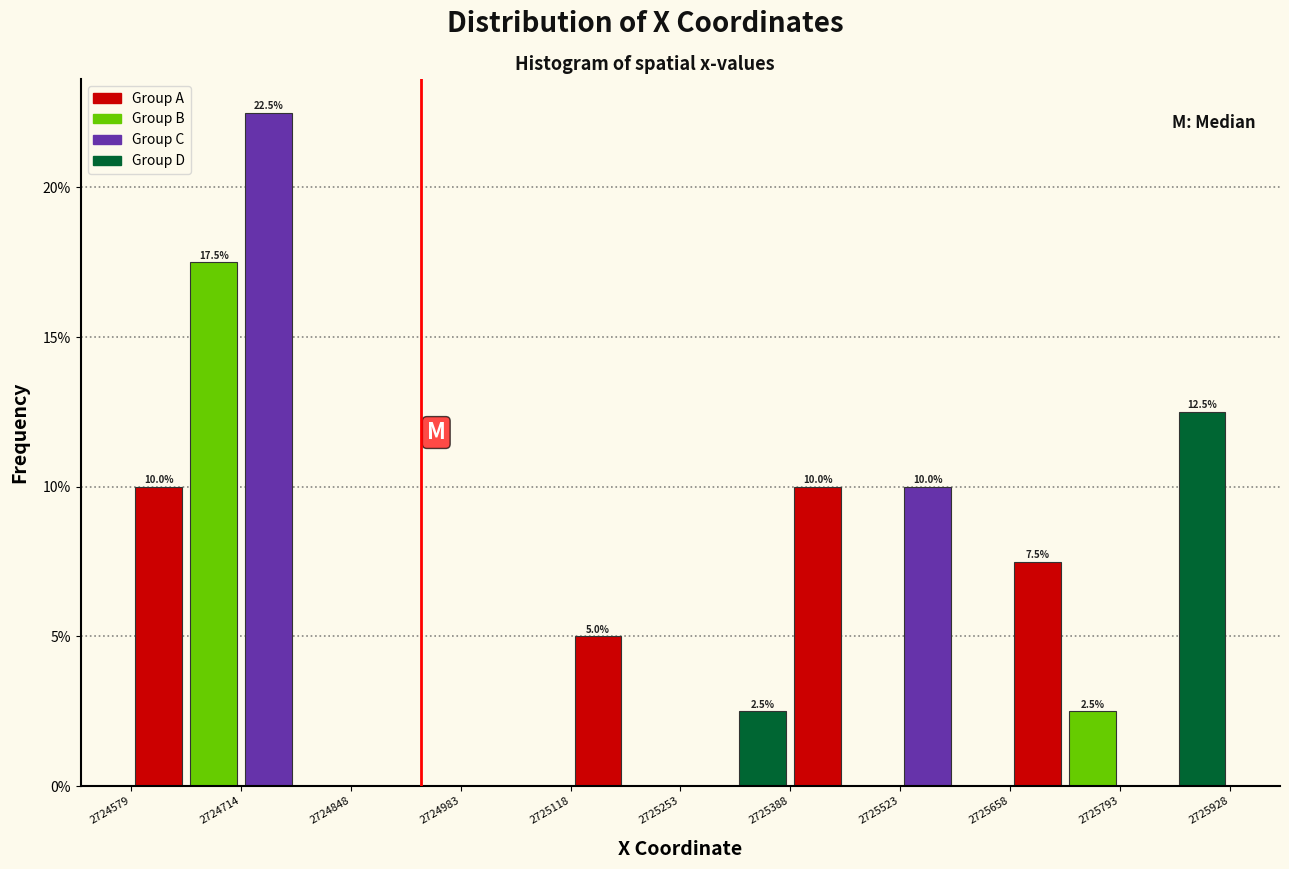

Read against the x-axis, roughly where is the centre of the tallest bar?

2724740